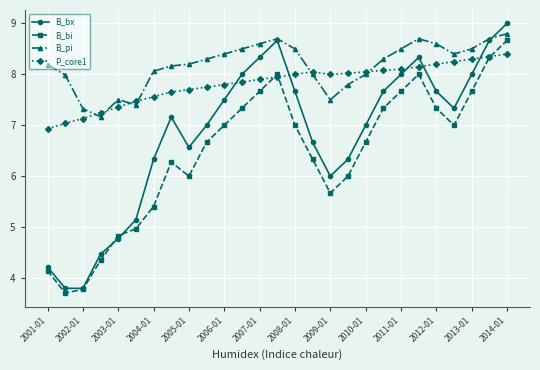

Which series has the largest total across all categories?

B_pi